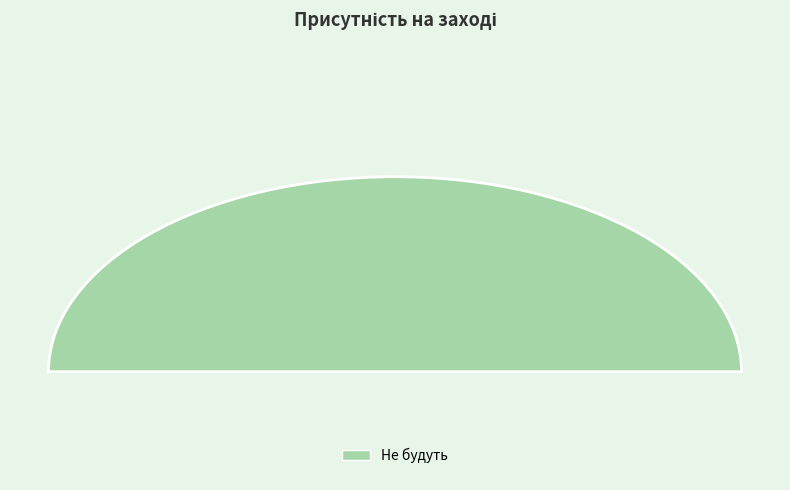

What is the majority slice?

Не будуть